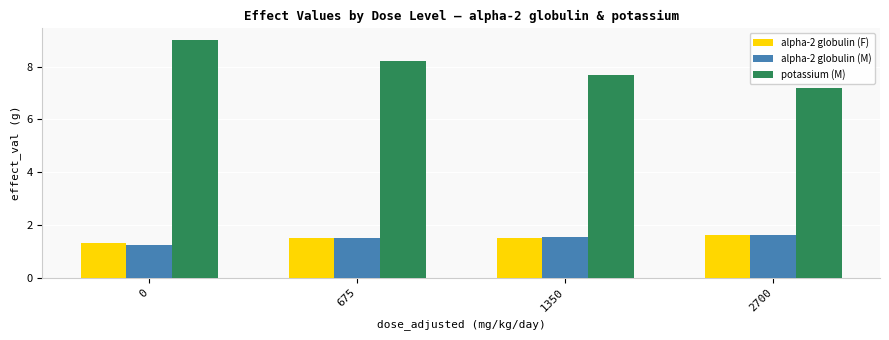

What is the average value of the alpha-2 globulin (F) series?

1.5